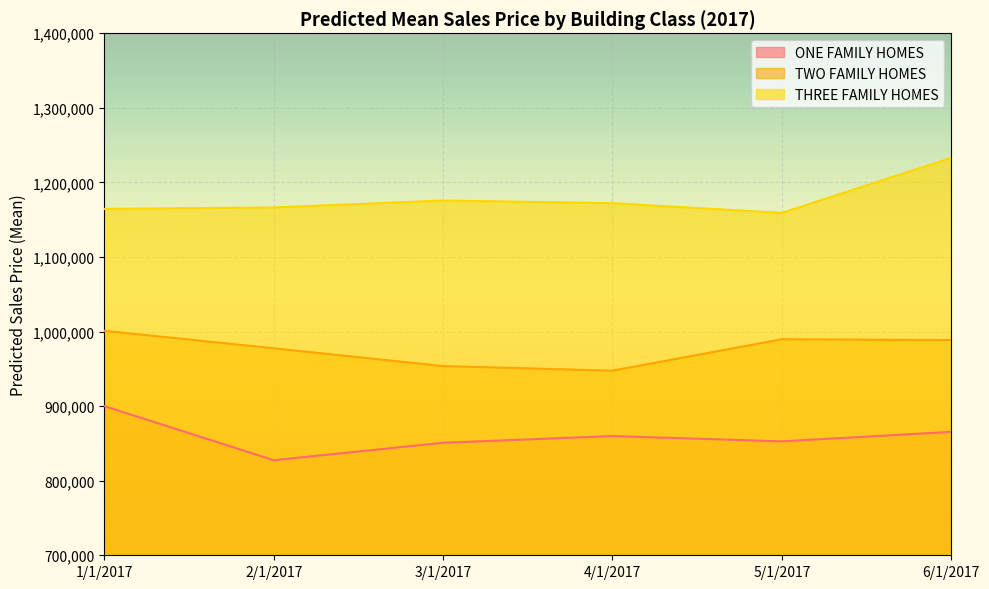

Is it true that ONE FAMILY HOMES equals 859891 at 4/1/2017?

True